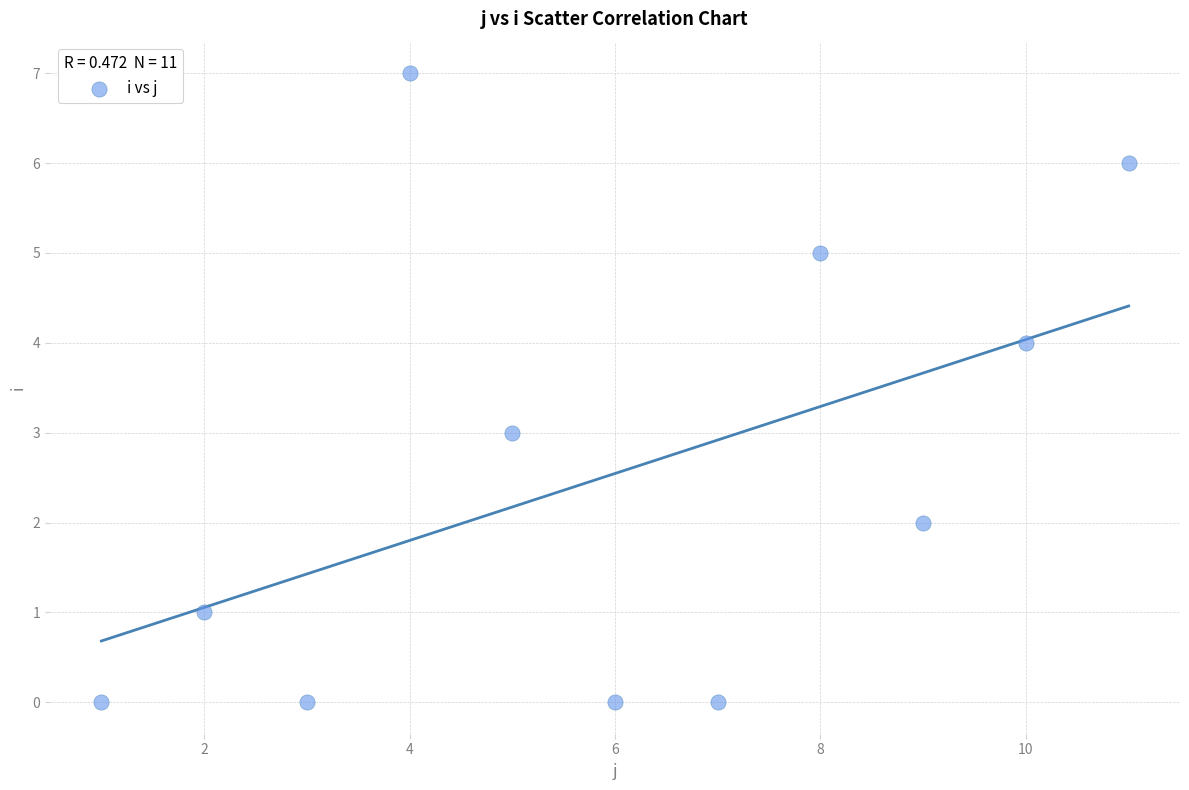

What is the range of X values (max minus min)?

10